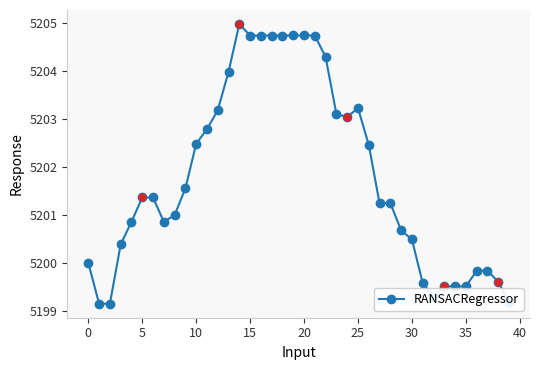

What is the value of the 33rd point from the left?

5199.3